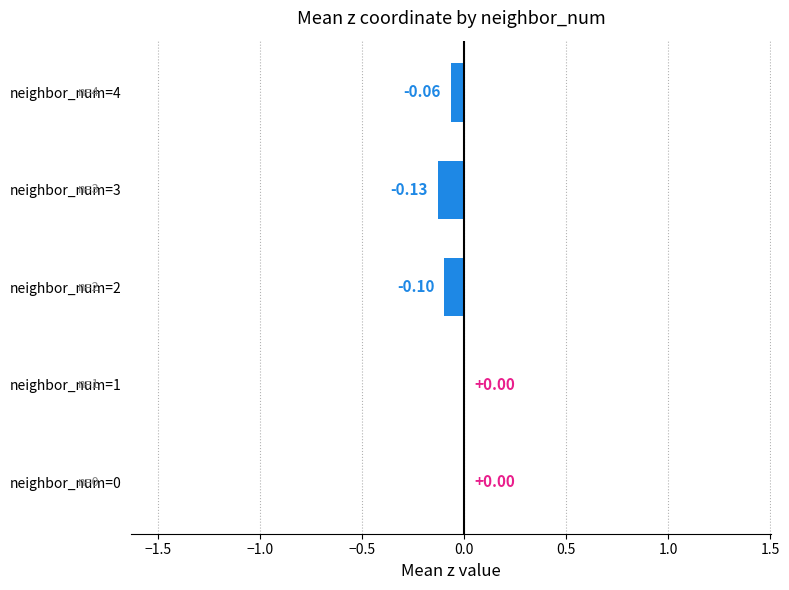

Which has a higher value, neighbor_num=3 or neighbor_num=1?

neighbor_num=1